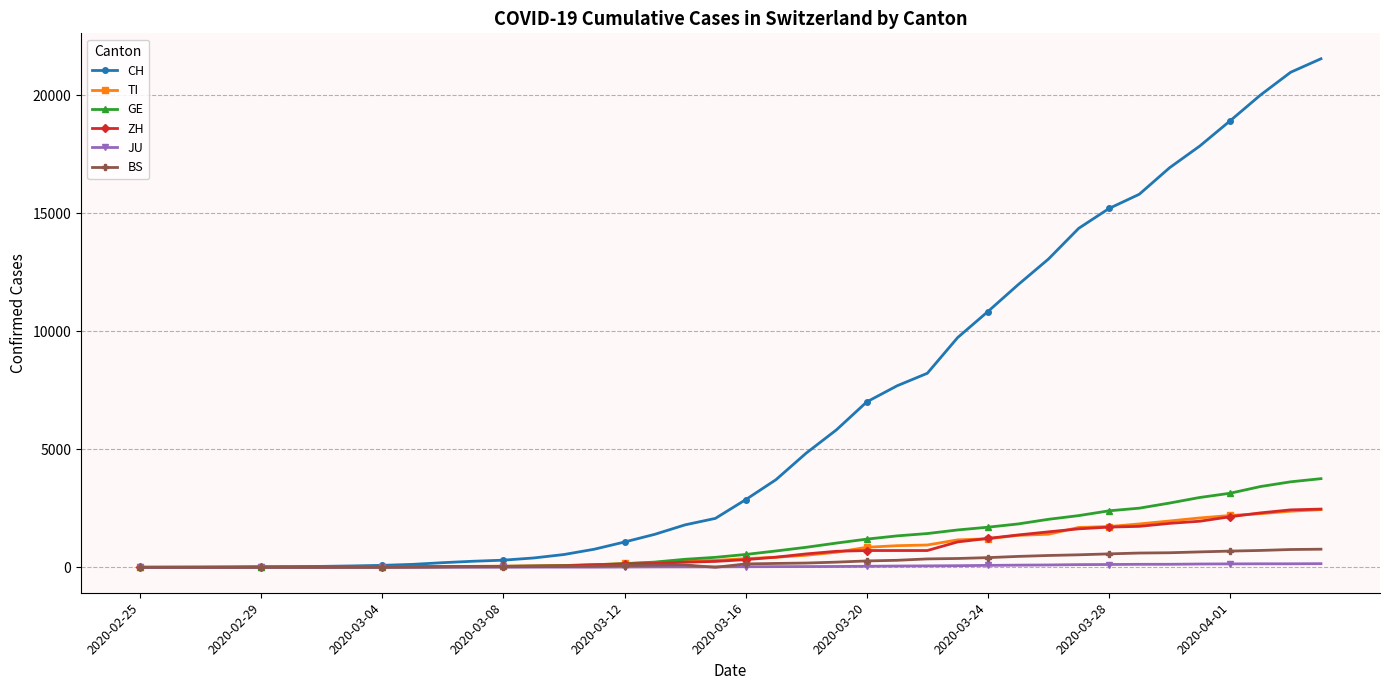

What is the sum of all CH values?

256421